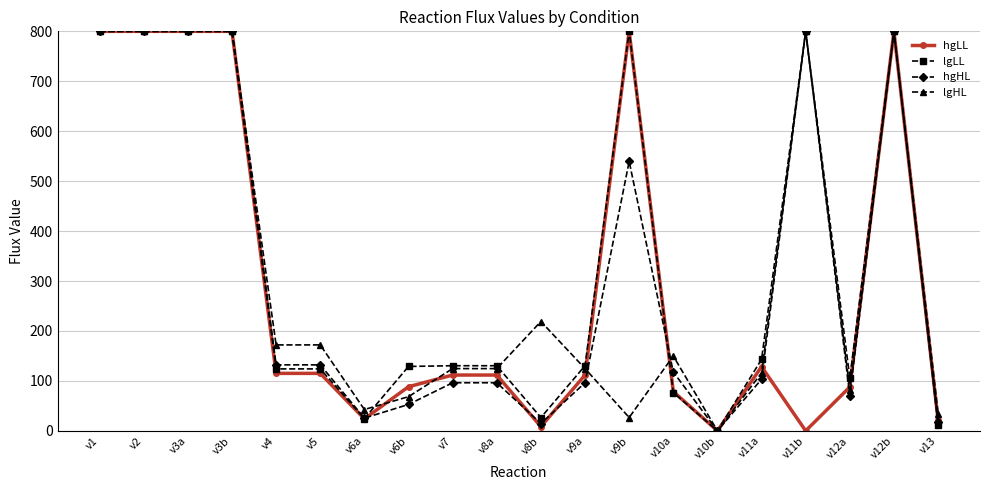

What is the sum of all lgHL values?

6257.0